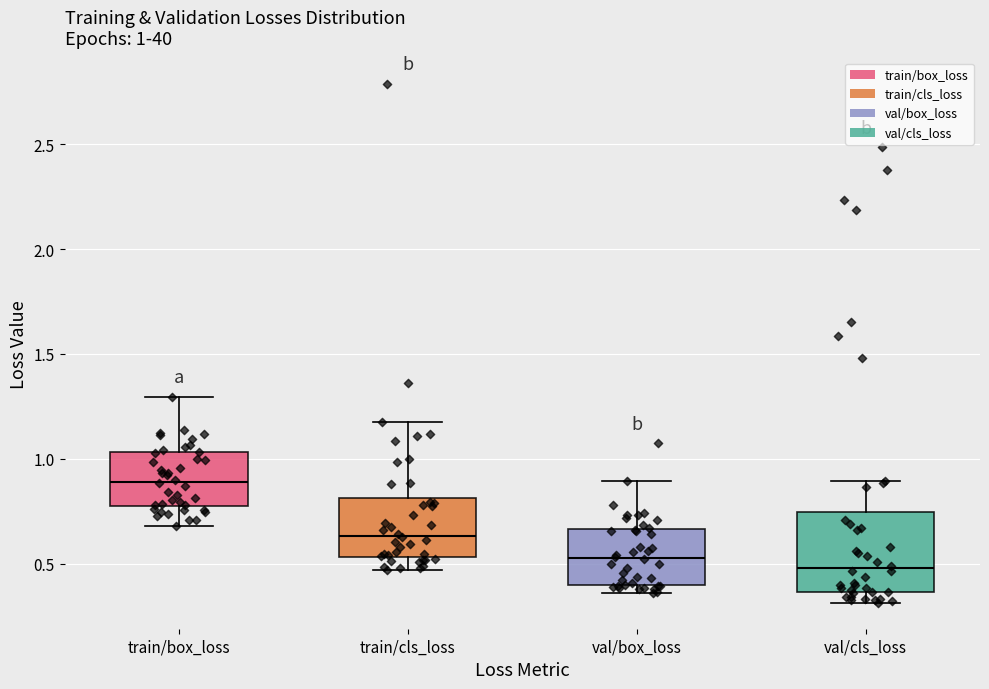

Which box is the tallest, from its lower edge to its upper edge?

val/cls_loss